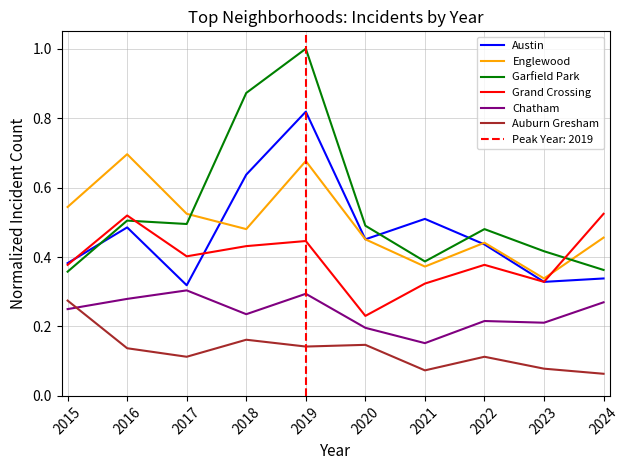

Count the Austin values in the range 0 to 1.

10